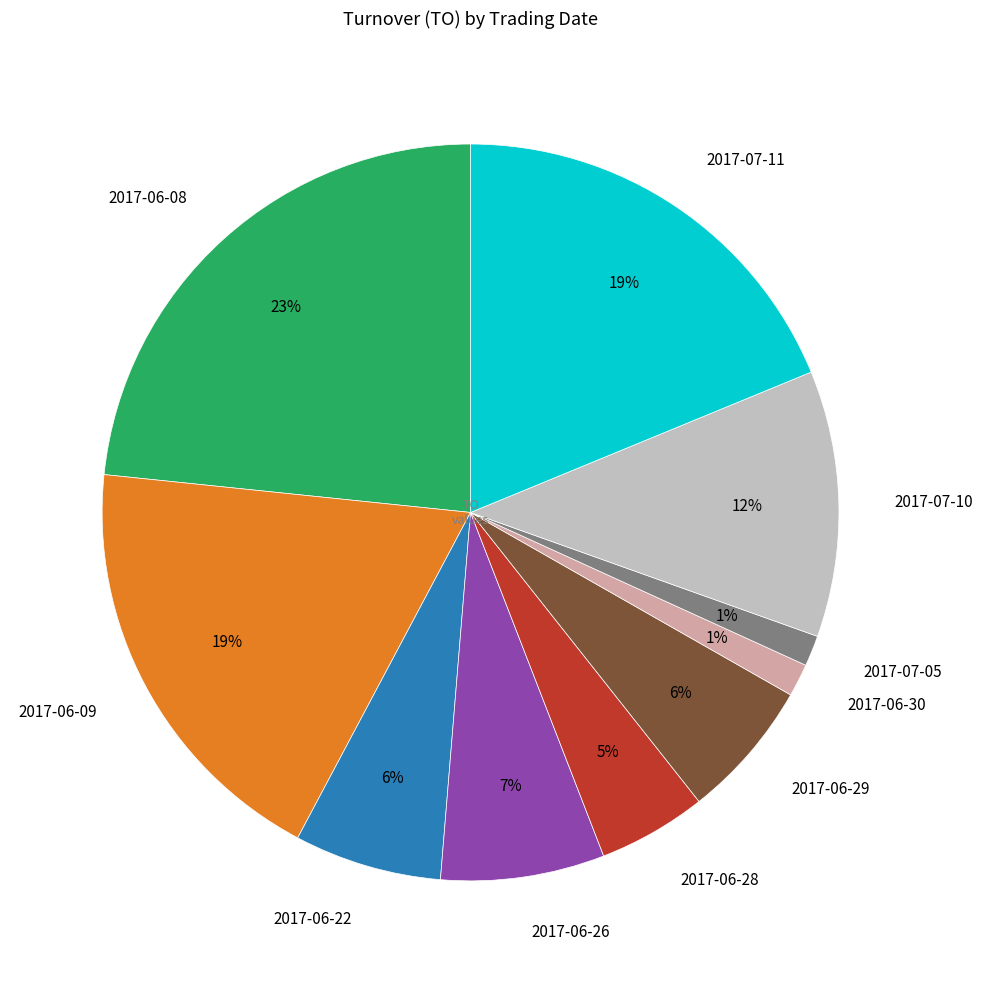

Which has a higher value, 2017-06-29 or 2017-07-11?

2017-07-11